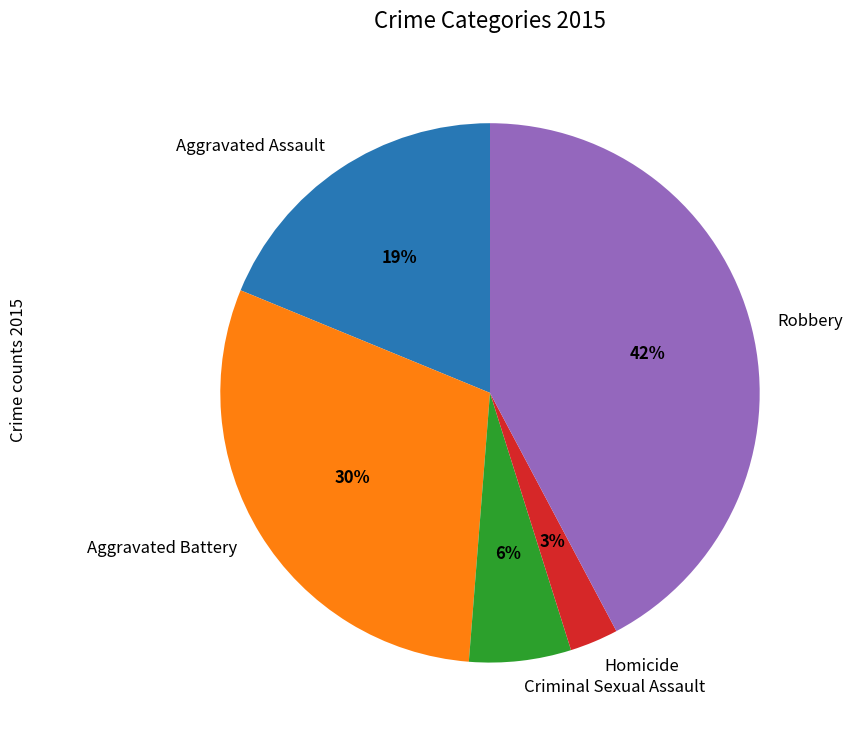

Is there any slice that represents more than half of the pie?

No